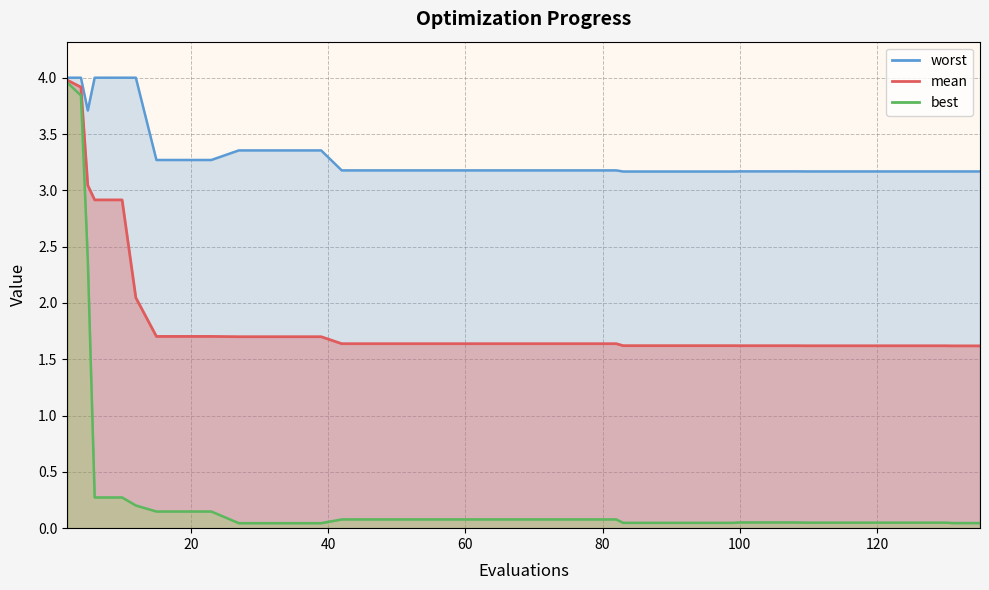

At how many categories does at least one series exceed 3?

40